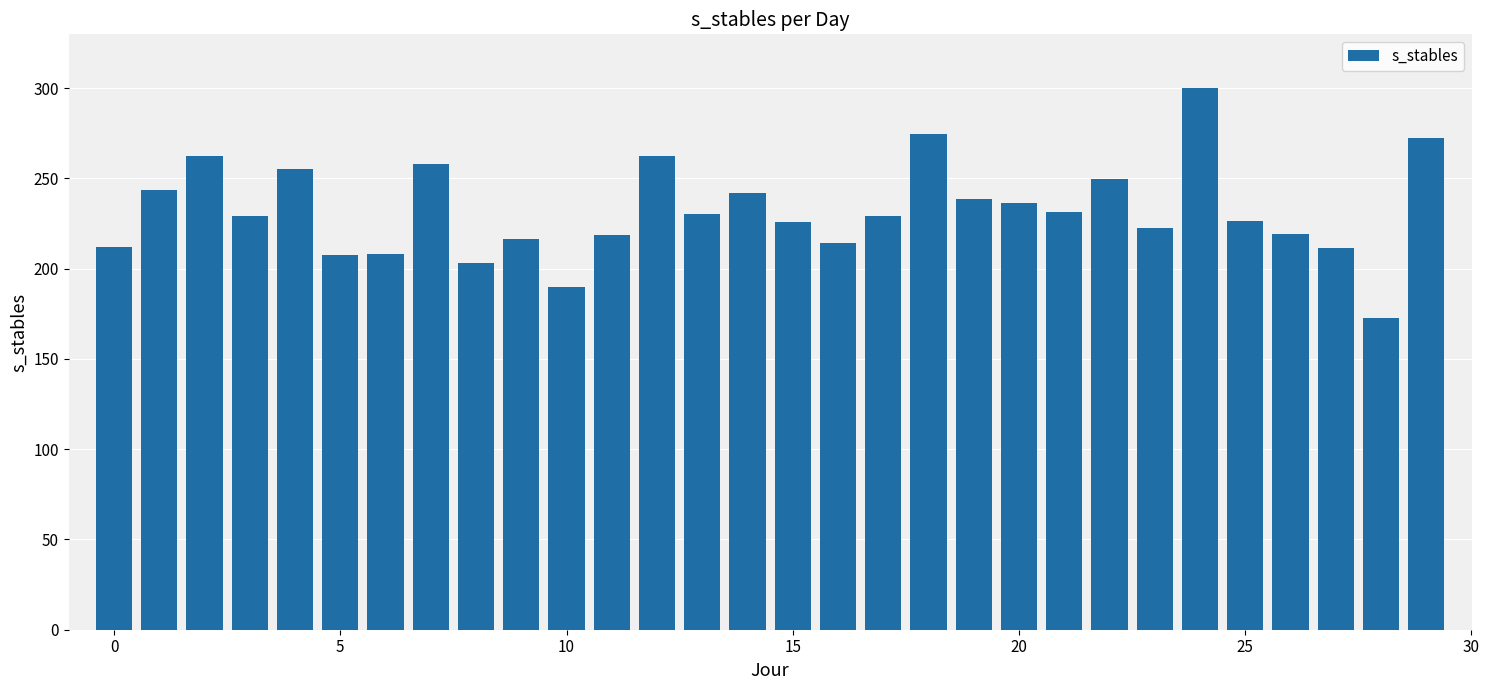

What is the value of the 15th bar from the left?

241.8